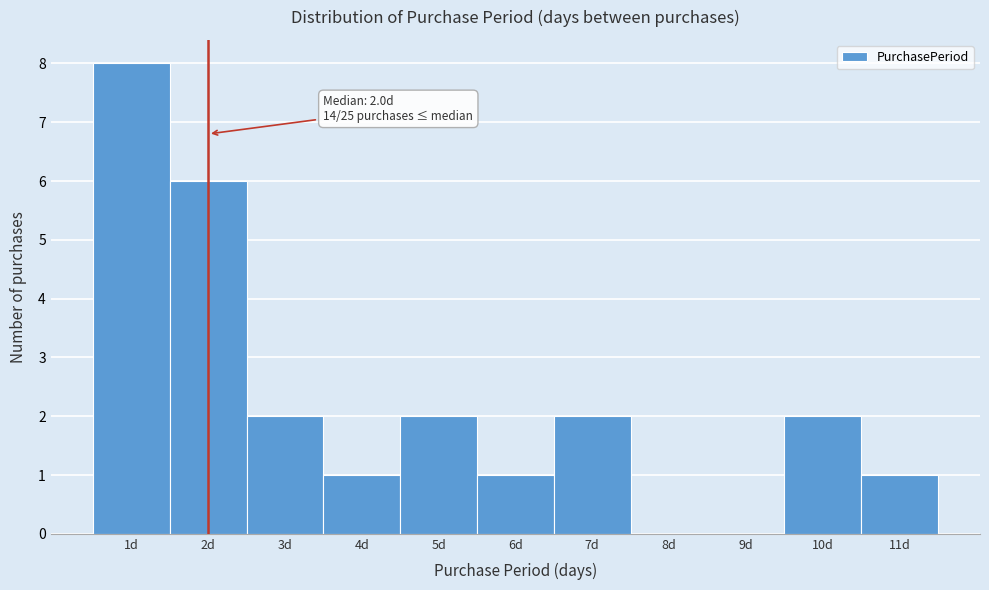

Which range on the x-axis has the tallest bar?

0.5 to 1.5